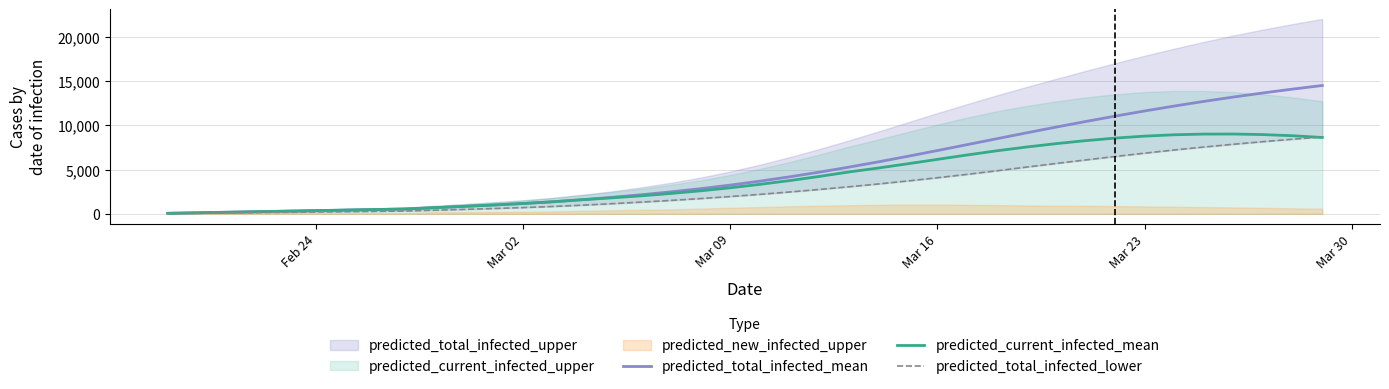

Reading right to left, extract all data points from this chart.

predicted_total_infected_mean: 14525	14118	13684	13220	12726	12200	11644	11058	10446	9812	9160	8497	7829	7165	6513	5881	5280	4713	4186	3698	3252	2848	2489	2164	1869	1600	1364	1169	1000	845	695	545	485	424	364	303	242	182	121	61
predicted_current_infected_mean: 8644	8839	8970	9034	9027	8949	8795	8570	8283	7943	7559	7133	6661	6165	5668	5186	4734	4229	3762	3335	2949	2606	2307	2042	1808	1600	1364	1169	1000	845	695	545	485	424	364	303	242	182	121	61
predicted_total_infected_lower: 8705	8447	8172	7876	7562	7229	6870	6492	6099	5699	5286	4872	4469	4087	3724	3381	3060	2758	2473	2206	1958	1730	1521	1329	1149	982	833	709	602	503	410	316	281	246	211	175	140	105	70	35